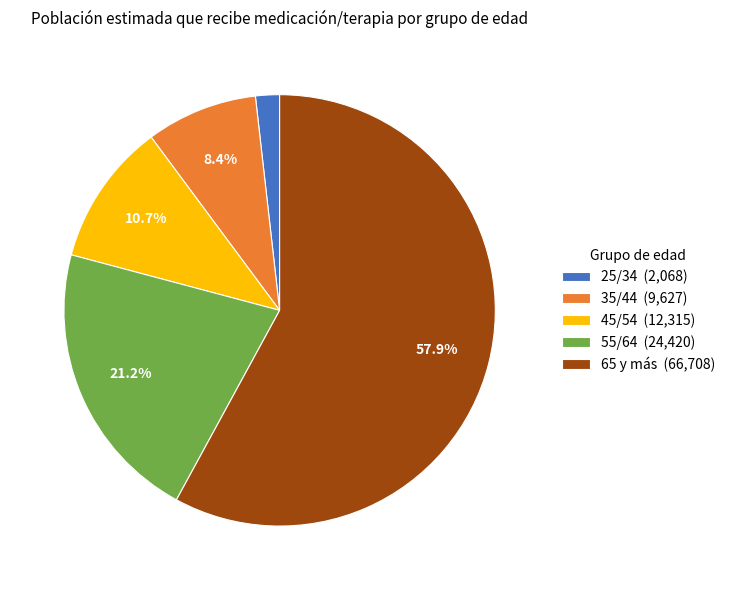

To the nearest percent, what percentage of the pie is 65 y más?

58%